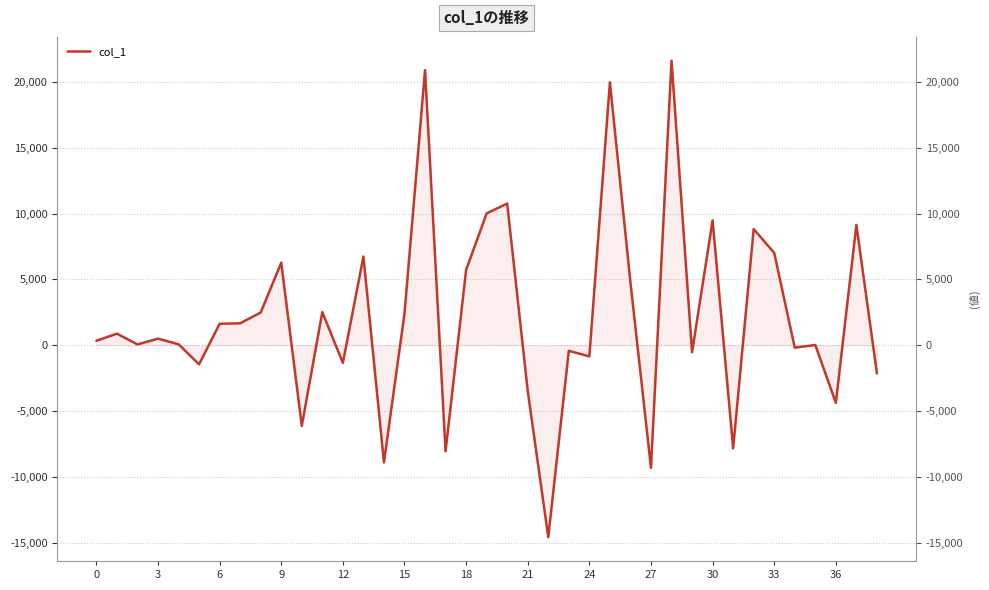

At which category does the chart reach its minimum across all series?

22